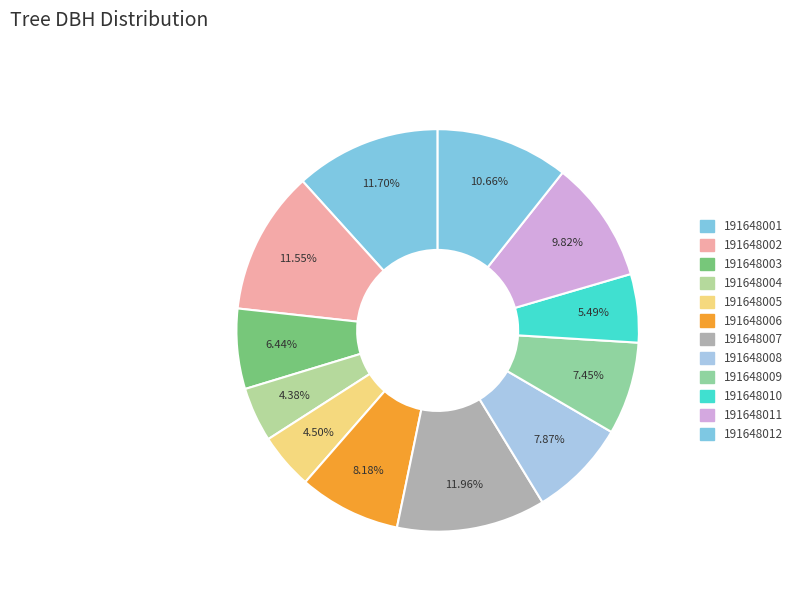

True or false: 191648006 accounts for 1% of the total.

False